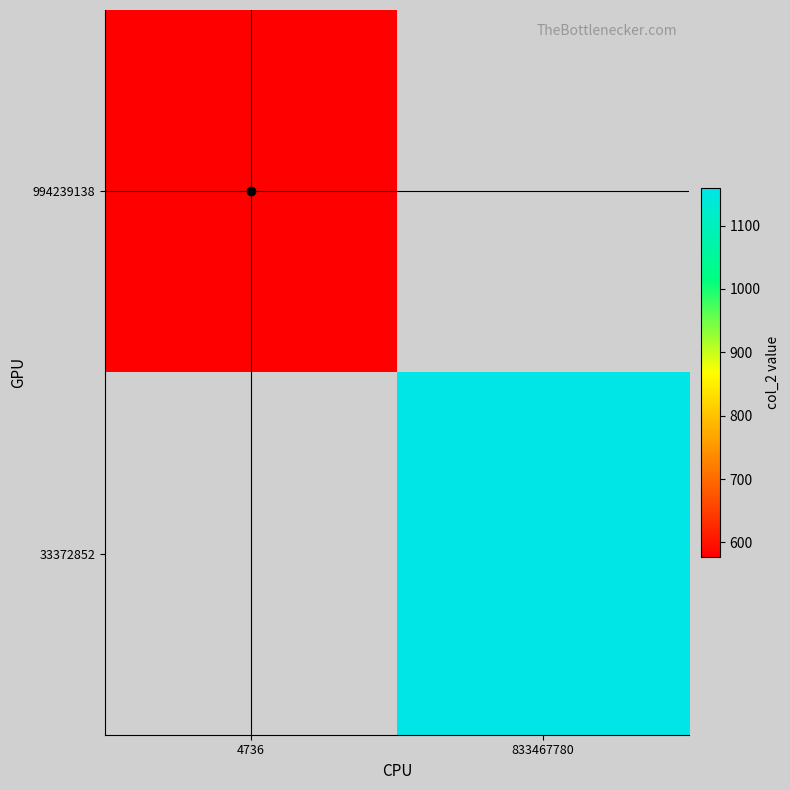

Is it true that 994239138 equals 577.4 at 4736?

True